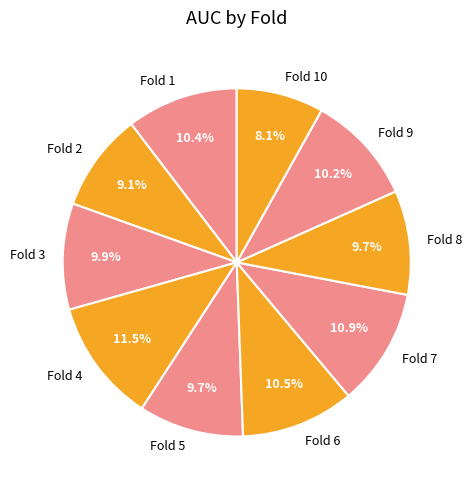

The Fold 7 slice represents 22% of the pie. True or false?

False